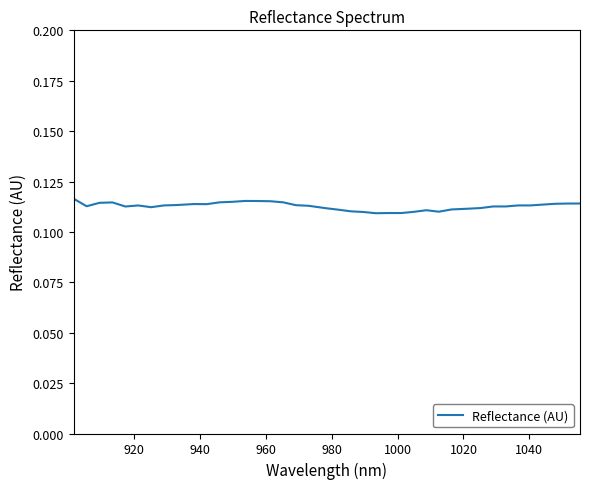

Reading left to right, list all the values displayed in this chart.

0.1	0.1	0.1	0.1	0.1	0.1	0.1	0.1	0.1	0.1	0.1	0.1	0.1	0.1	0.1	0.1	0.1	0.1	0.1	0.1	0.1	0.1	0.1	0.1	0.1	0.1	0.1	0.1	0.1	0.1	0.1	0.1	0.1	0.1	0.1	0.1	0.1	0.1	0.1	0.1